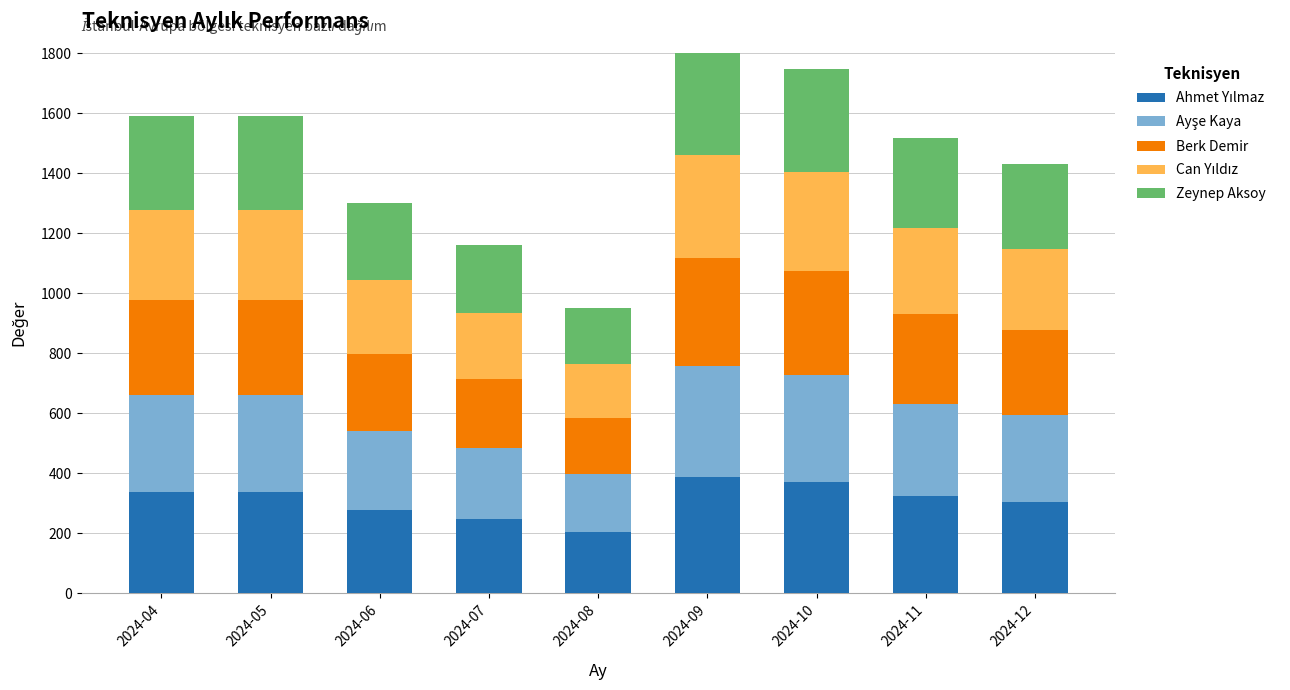

What is the sum of all Can Yıldız values?

2482